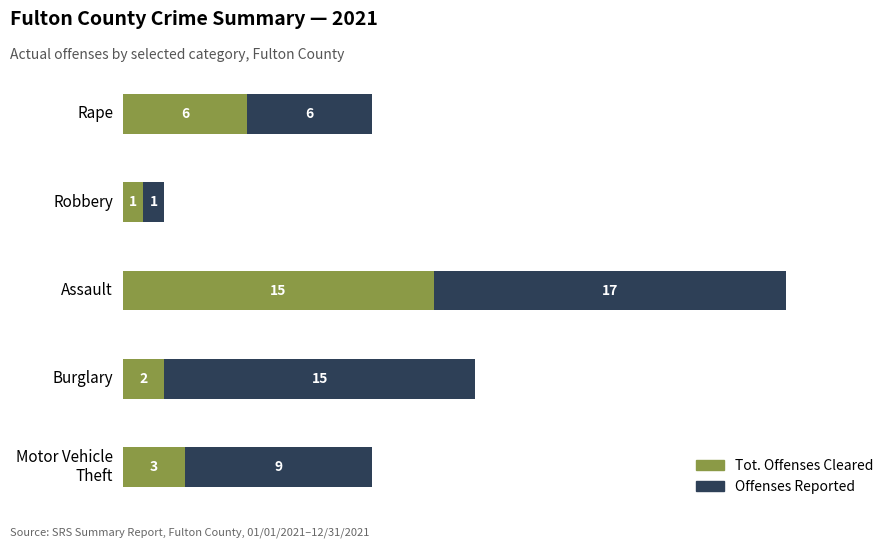

At which category is the sum across all series the highest?

Assault